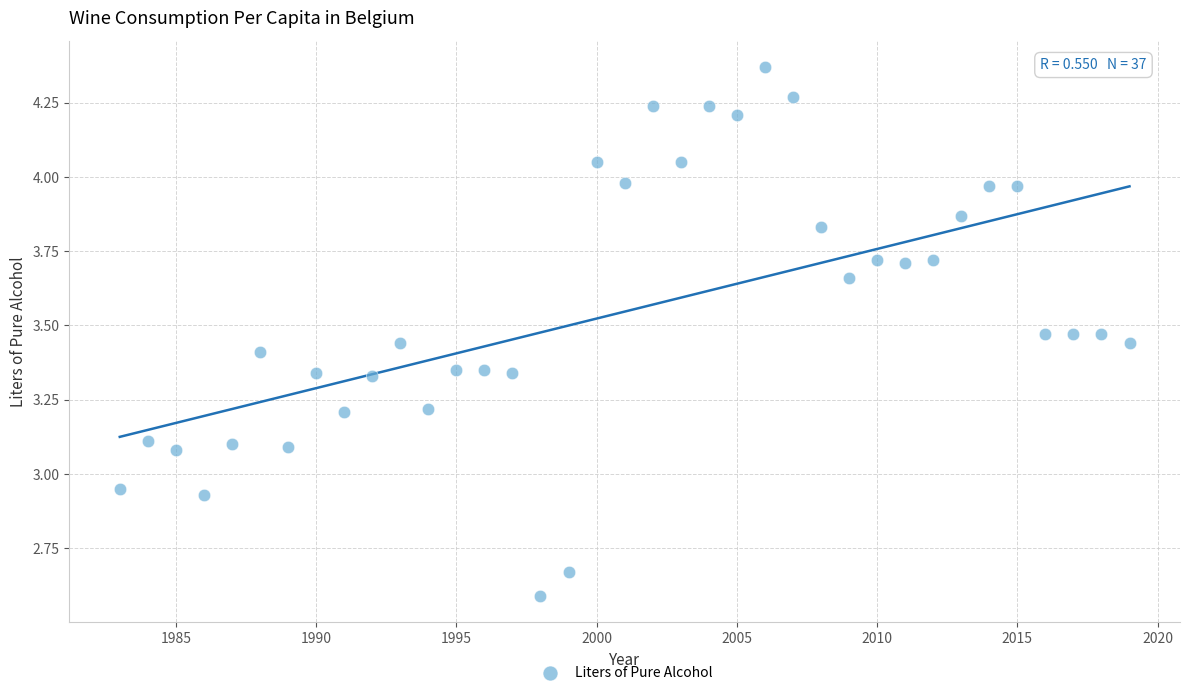

What is the range of Y values (max minus min)?

1.8